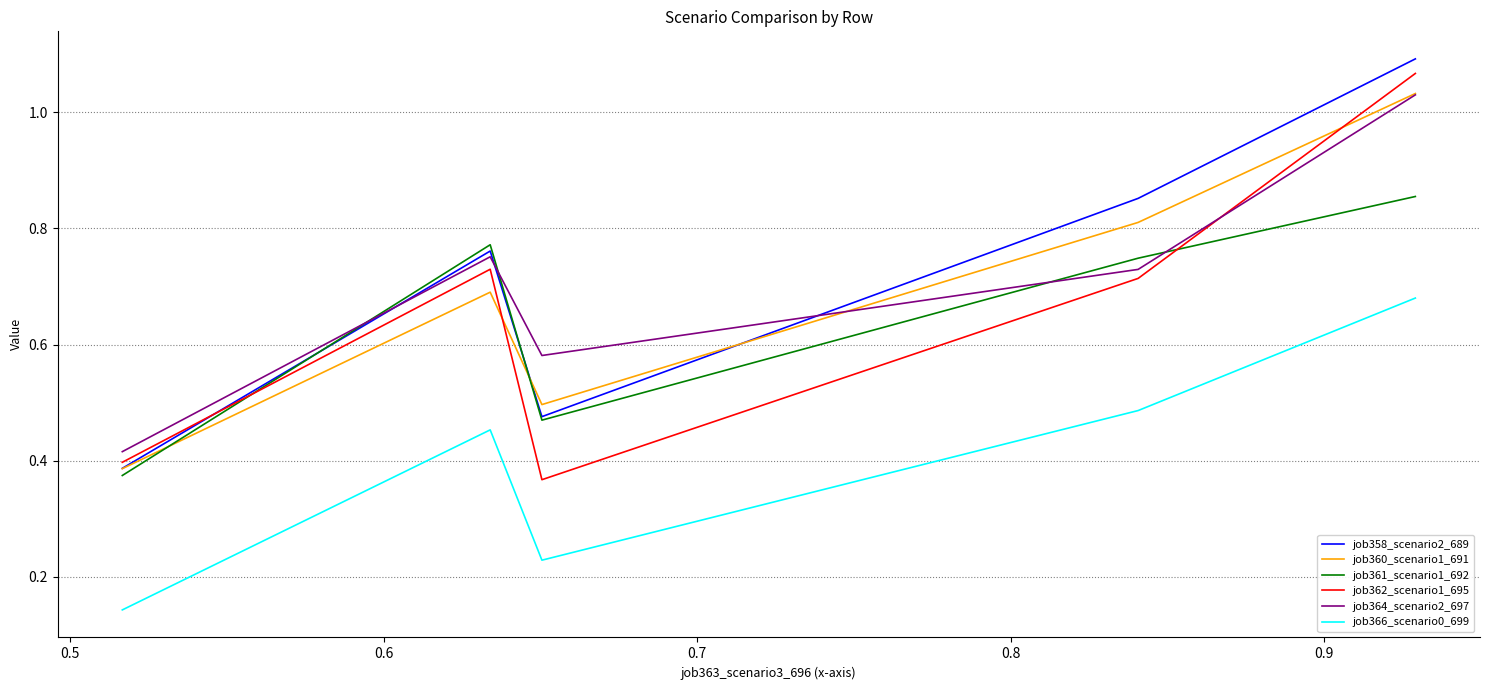

True or false: job362_scenario1_695 and job366_scenario0_699 cross at least once.

False